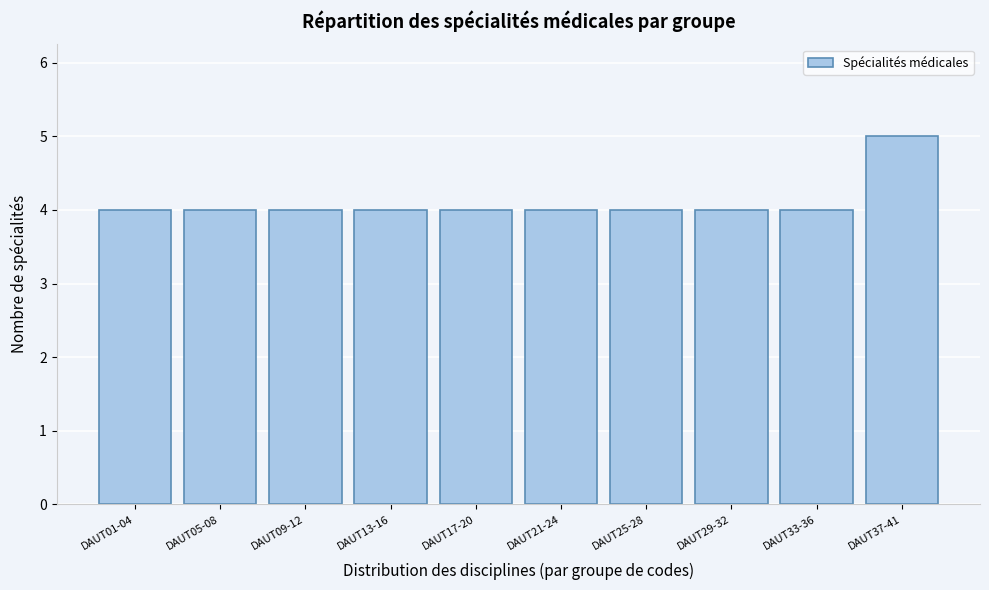

Reading right to left, list all the values displayed in this chart.

DAUT37-41=5	DAUT33-36=4	DAUT29-32=4	DAUT25-28=4	DAUT21-24=4	DAUT17-20=4	DAUT13-16=4	DAUT09-12=4	DAUT05-08=4	DAUT01-04=4